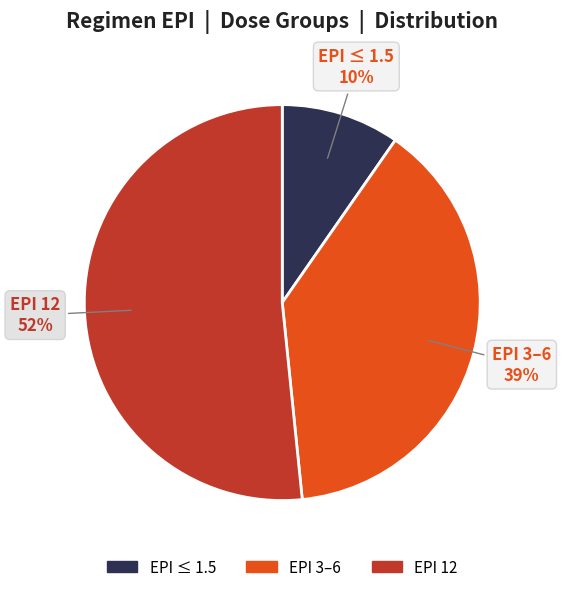

To the nearest percent, what is the difference between the largest and smallest slice percentages?

42%